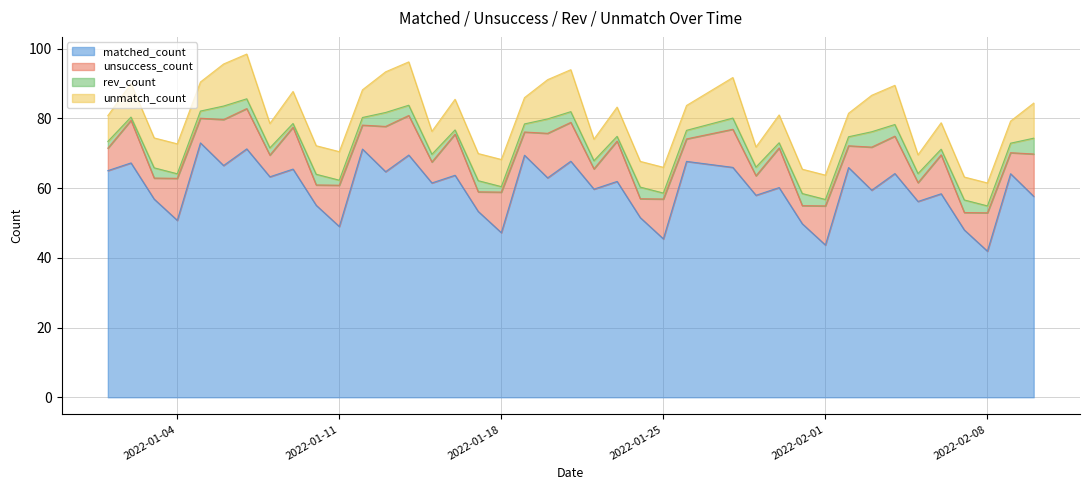

Reading left to right, transcribe all the data shown in this chart.

matched_count: 65.0	67.2	56.8	50.7	72.9	66.4	71.2	63.2	65.4	55.1	49.0	71.2	64.7	69.5	61.5	63.7	53.3	47.2	69.4	62.9	67.7	59.7	61.9	51.5	45.4	67.6	65.9	57.9	60.1	49.8	43.7	65.9	59.4	64.1	56.1	58.4	48.0	41.9	64.1	57.6
unsuccess_count: 6.4	12.2	6.0	12.1	7.1	13.2	11.6	6.2	12.0	5.8	11.8	6.9	13.0	11.3	6.0	11.8	5.6	11.6	6.7	12.8	11.1	5.8	11.6	5.4	11.4	6.4	10.9	5.6	11.4	5.2	11.2	6.2	12.4	10.7	5.4	11.2	5.0	11.0	6.0	12.1
rev_count: 1.9	0.9	2.9	1.3	2.1	3.9	2.8	2.1	1.1	3.1	1.4	2.2	4.0	2.9	2.2	1.2	3.2	1.6	2.3	4.1	3.1	2.3	1.3	3.3	1.7	2.5	3.2	2.5	1.5	3.5	1.8	2.6	4.4	3.3	2.6	1.6	3.6	2.0	2.7	4.5
unmatch_count: 7.4	9.6	8.6	8.6	8.3	12.1	12.8	7.0	9.2	8.2	8.2	7.9	11.7	12.4	6.6	8.8	7.8	7.8	7.5	11.3	12.0	6.2	8.4	7.4	7.4	7.1	11.6	5.8	8.0	7.0	7.0	6.7	10.5	11.2	5.4	7.6	6.6	6.6	6.3	10.1